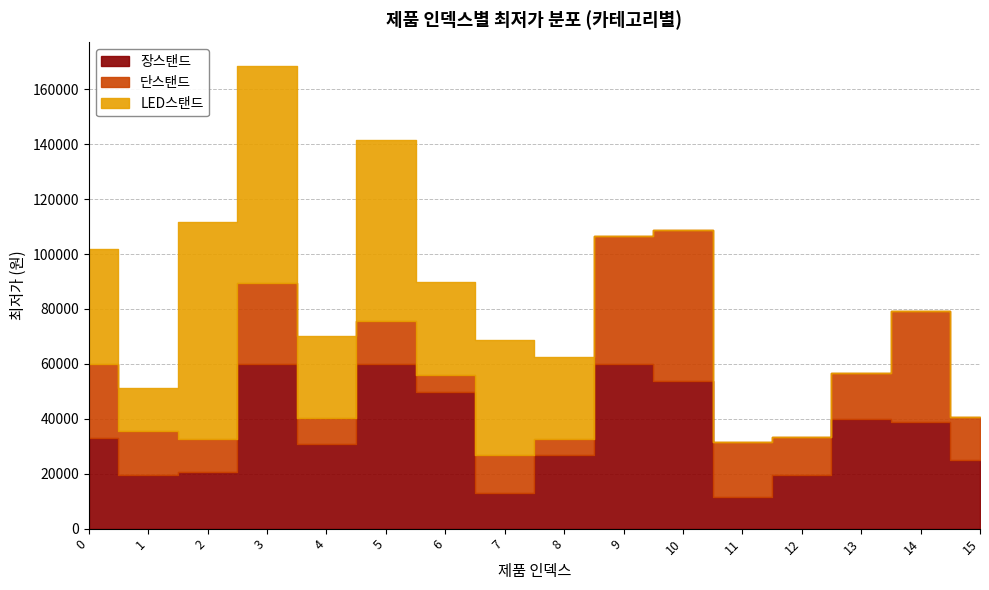

How many lines are shown in the chart?

3